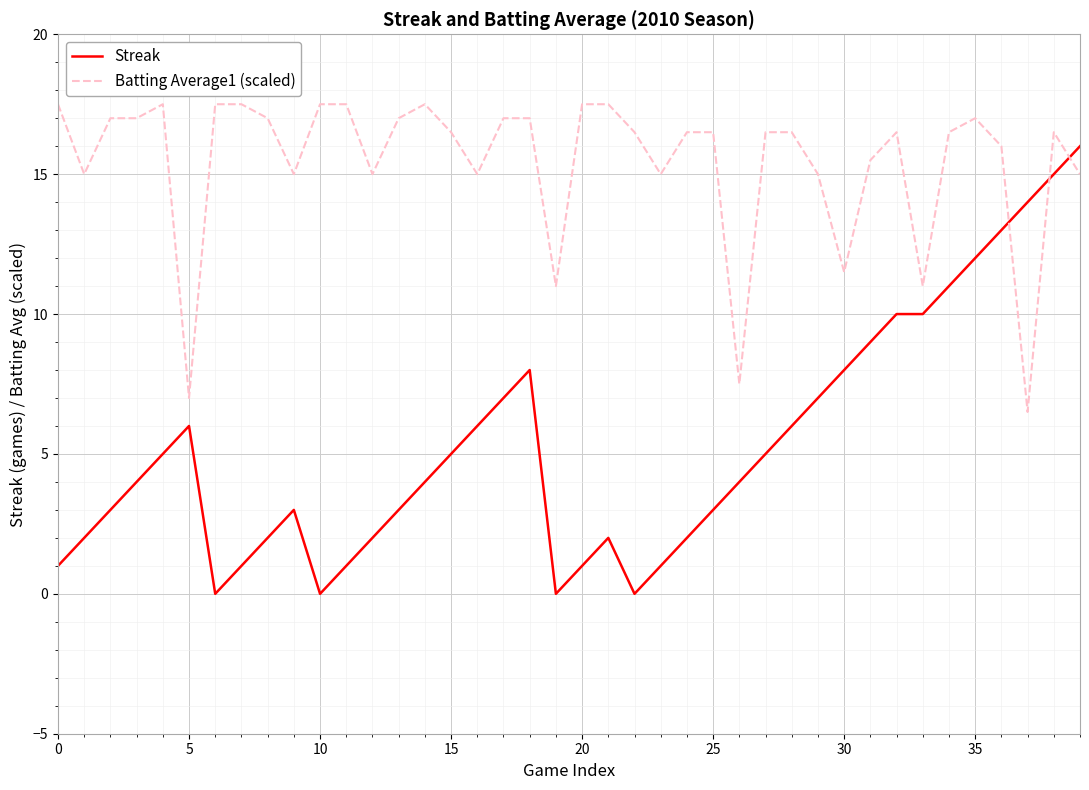

What is the greatest value displayed?

17.5